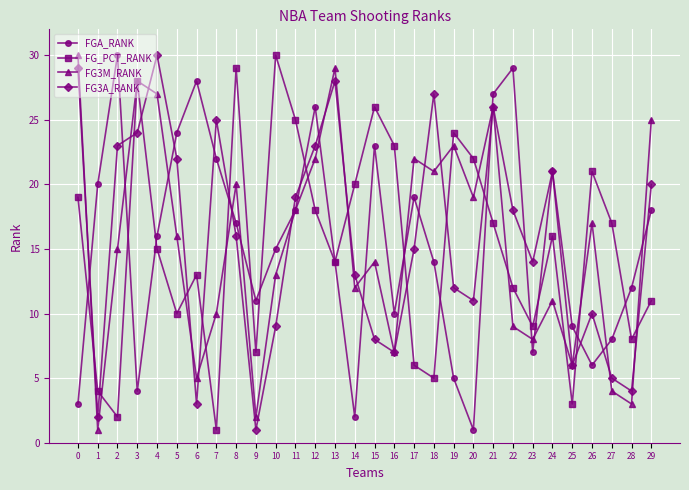

What is the smallest value displayed?

1